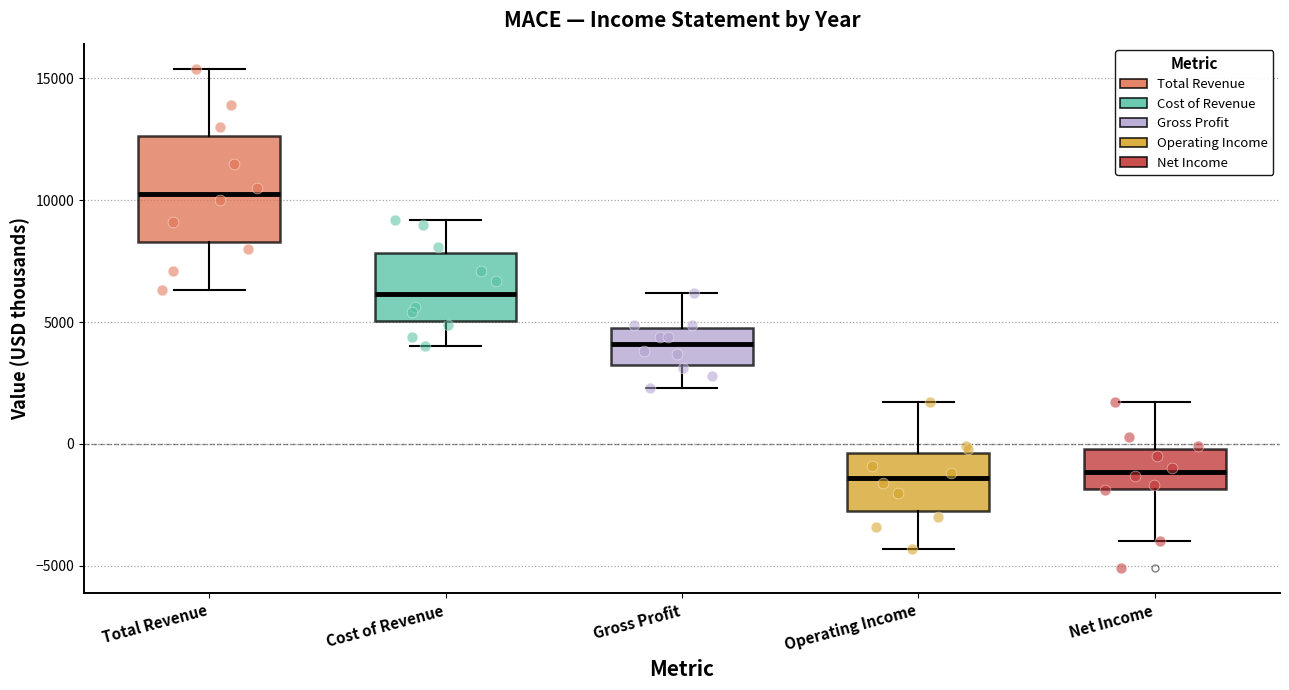

Where does the median line of the box for Operating Income sit on the y-axis? The values are not printed on the chart, so give them approximately, as read against the axis.

-1500